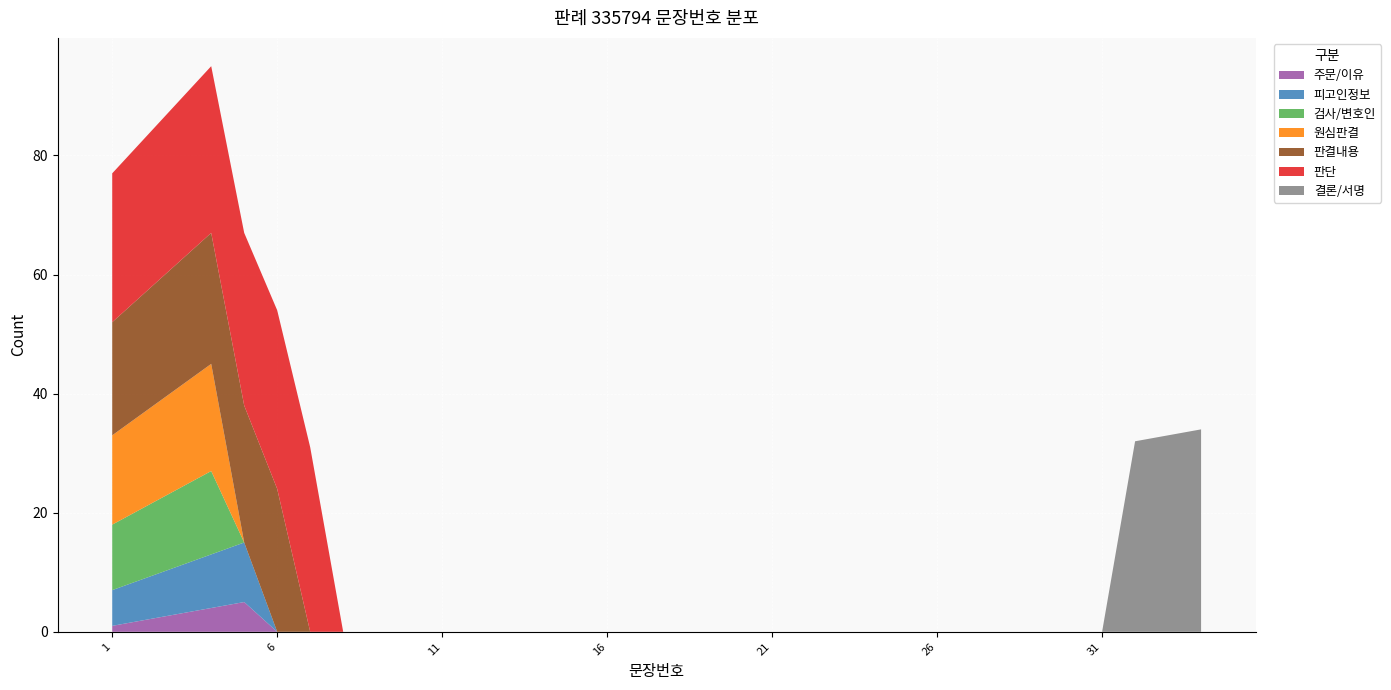

What is the maximum value for 주문/이유?

5